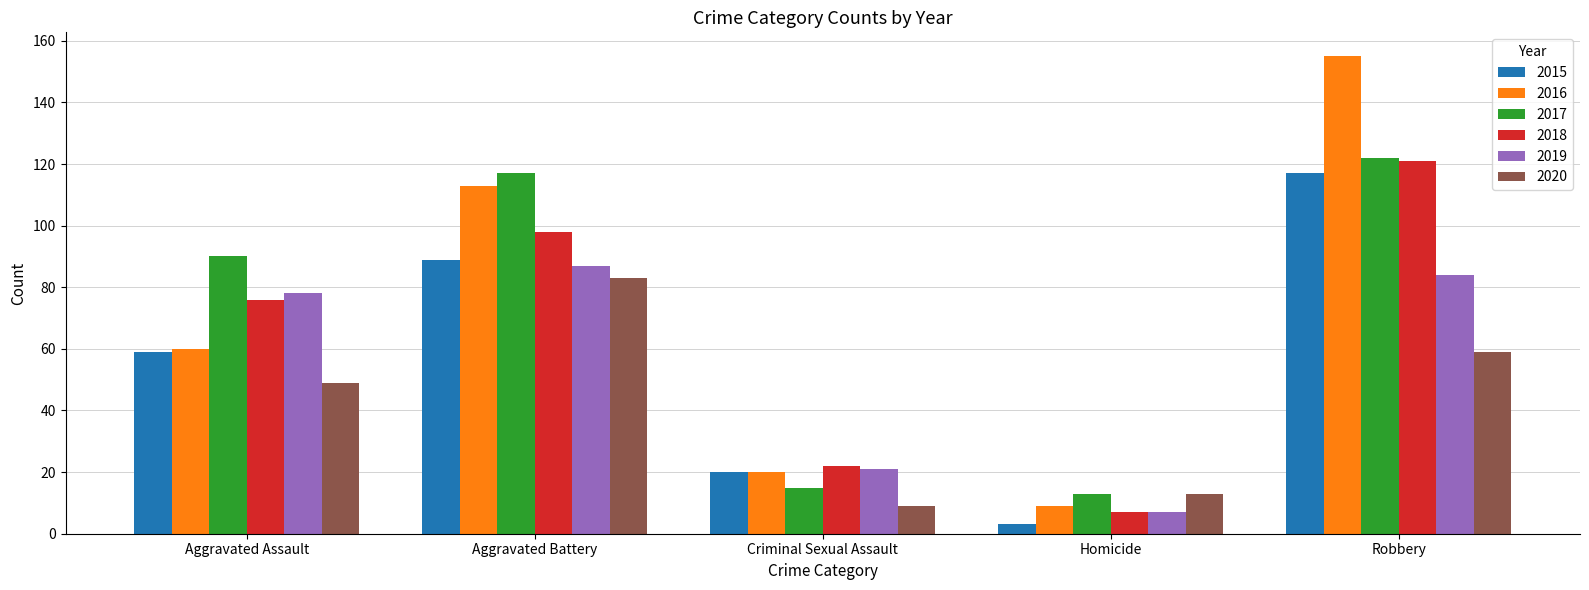

Which label corresponds to the smallest value in the chart?

Homicide